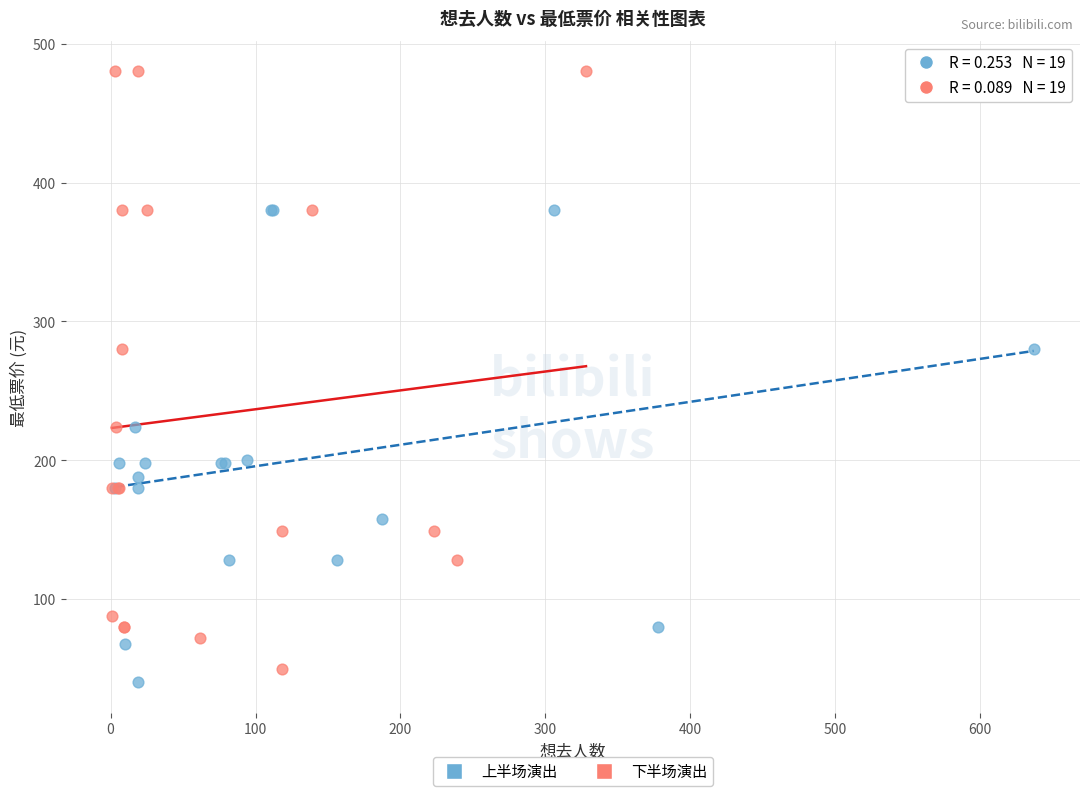

Which series has the largest Y range (max minus min)?

下半场演出